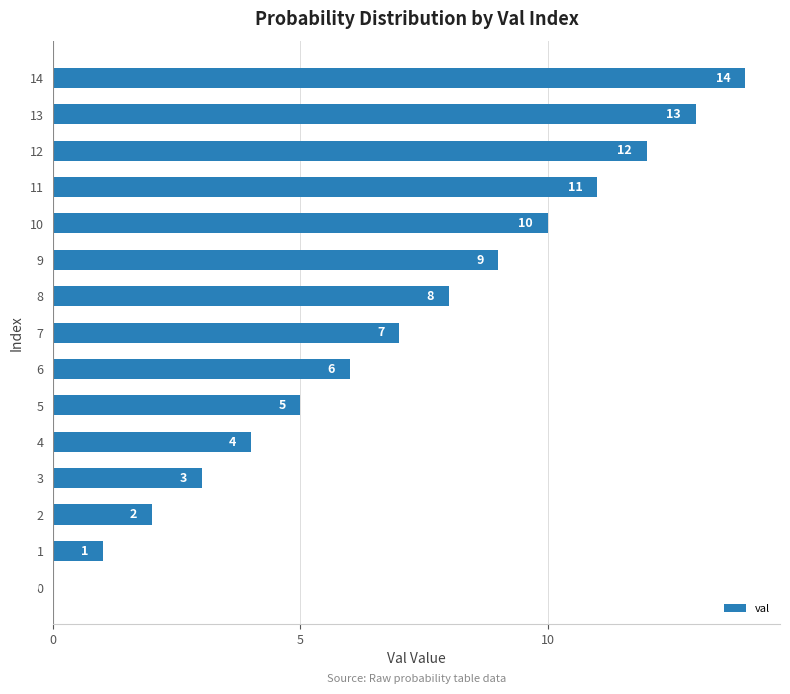

What is the maximum value shown in the chart?

14